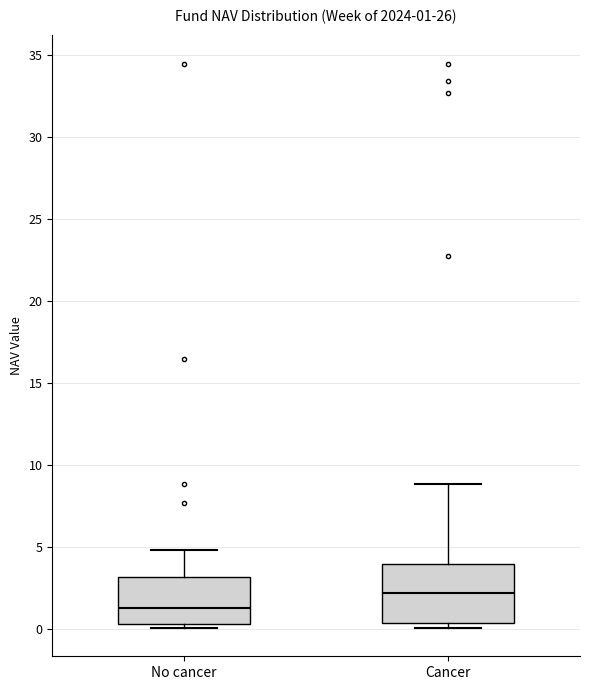

Which box has the lowest median line?

No cancer